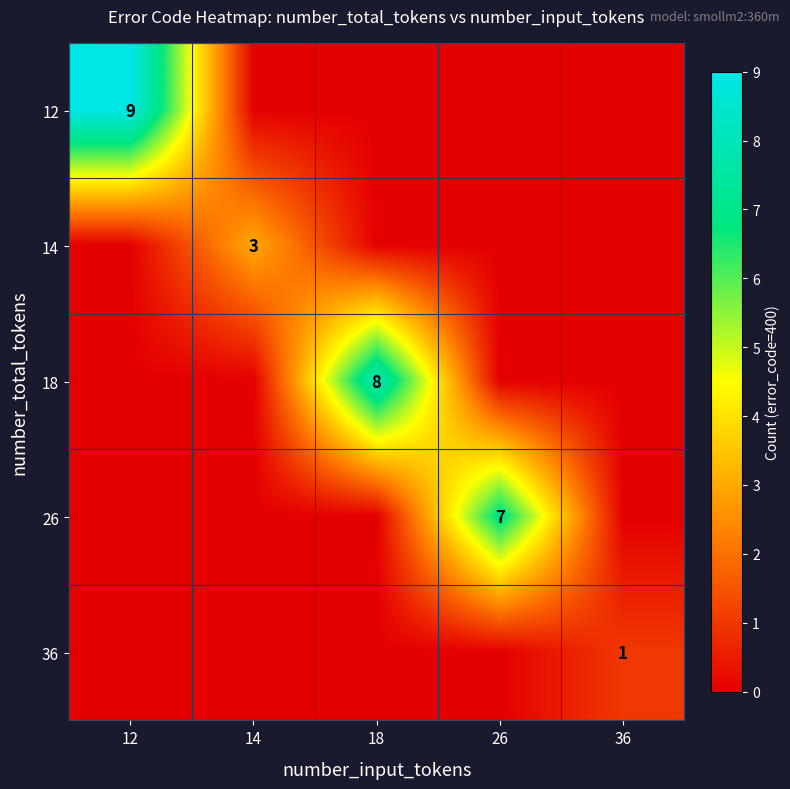

Is it true that 36 equals 1 at 36?

True